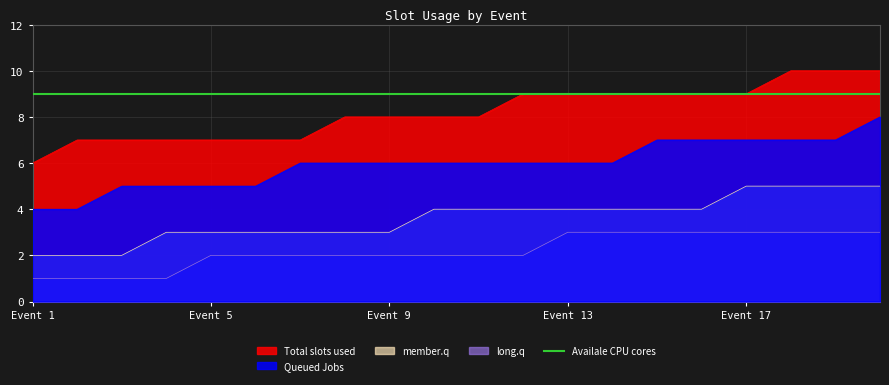

What are all the series names shown in the legend?

Total slots used, Queued Jobs, member.q, long.q, Availale CPU cores